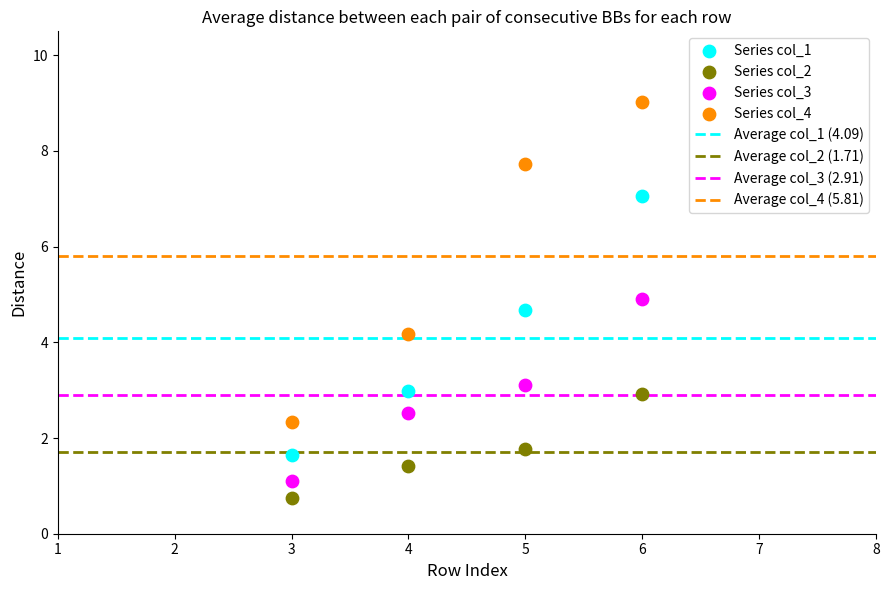

Across all series, what Y value is closest to 4?

4.2